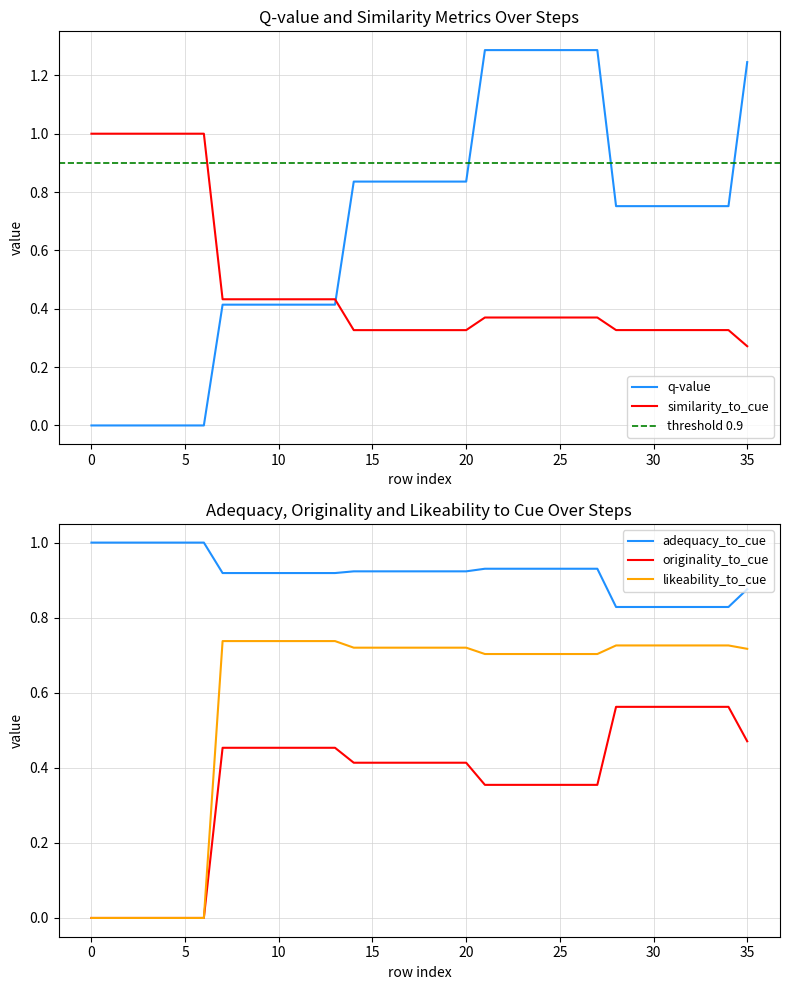

True or false: q-value and similarity_to_cue cross at least once.

True